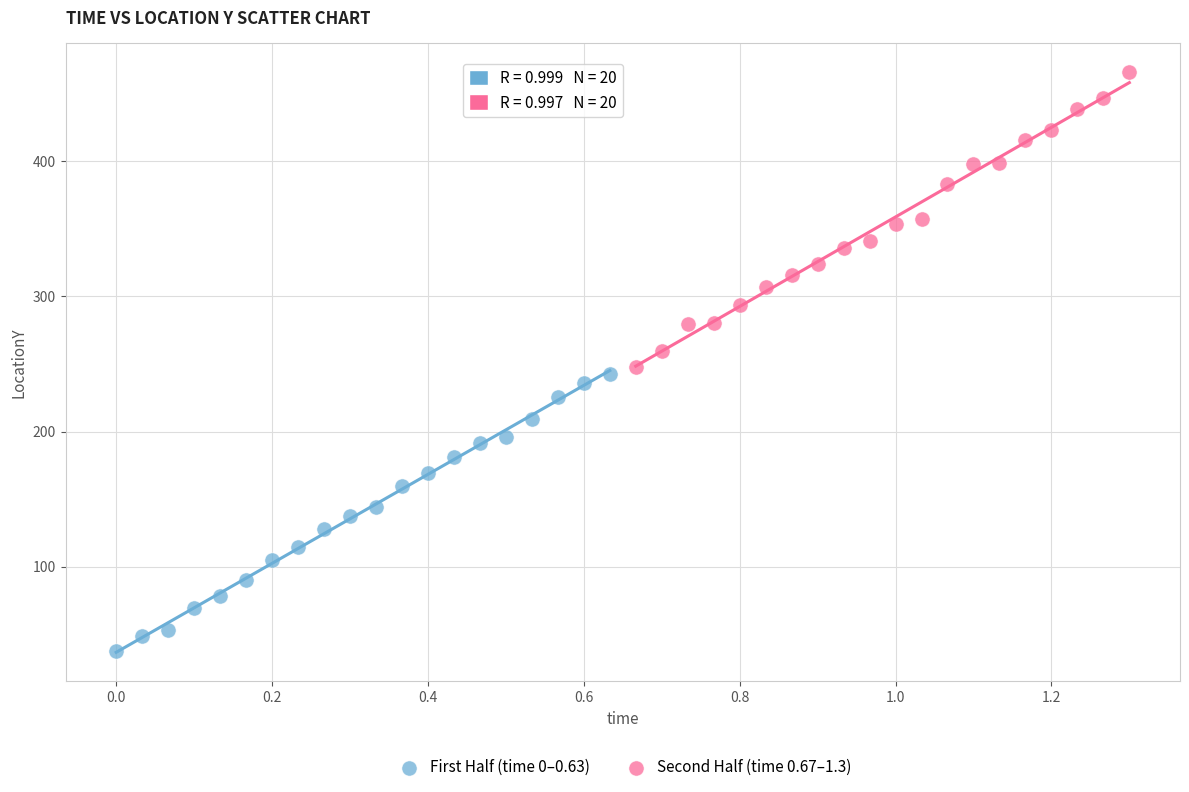

Which series reaches the maximum Y coordinate?

Second Half (time 0.67–1.3)